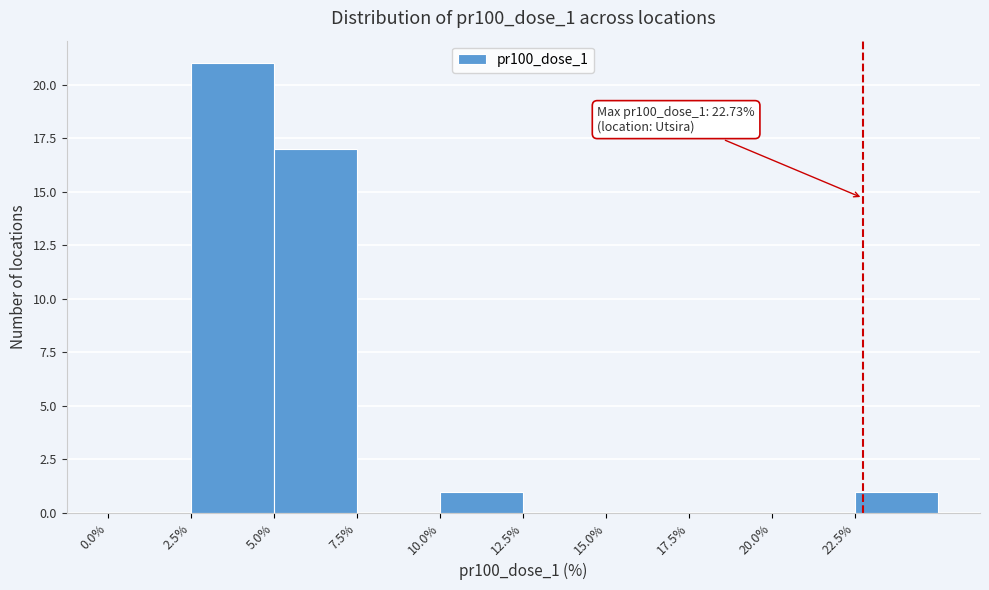

Over which range of the x-axis is the bar tallest?

2.5 to 5.0